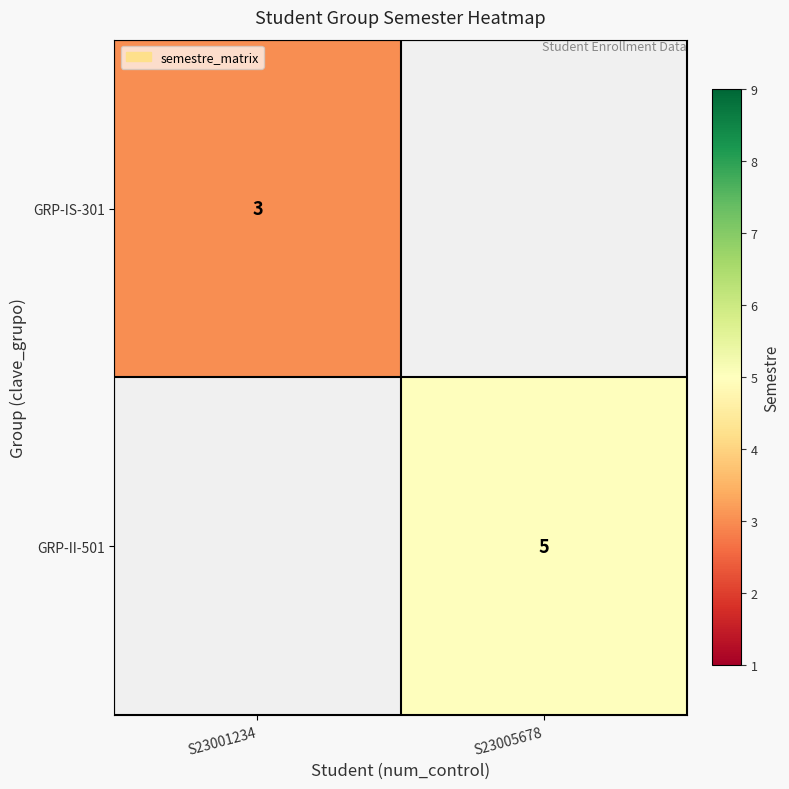

At which category does the chart reach its peak across all series?

S23005678